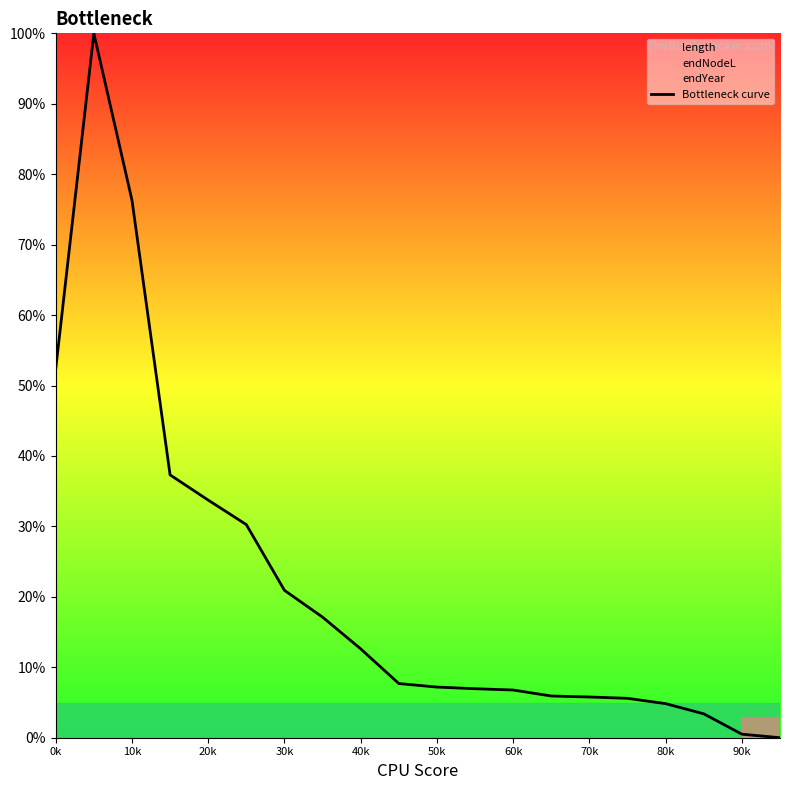

Is it true that Bottleneck curve equals 1.8 at 60k?

False